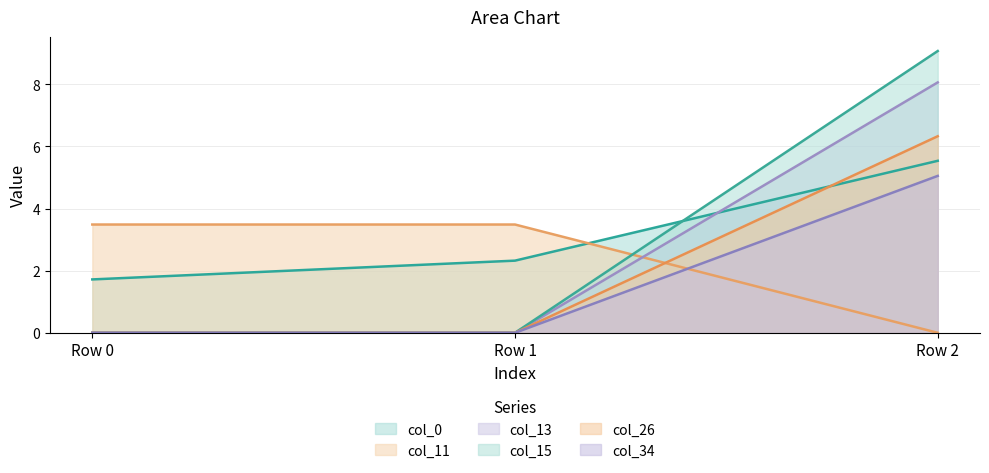

How many values in the col_34 series exceed 0?

1